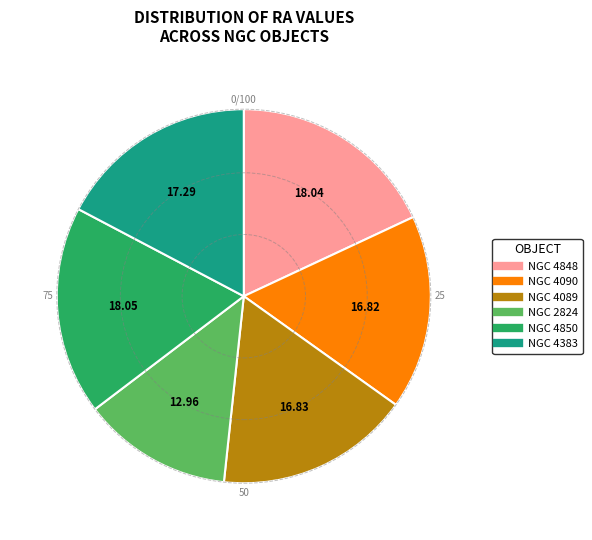

Is there any slice that represents more than half of the pie?

No